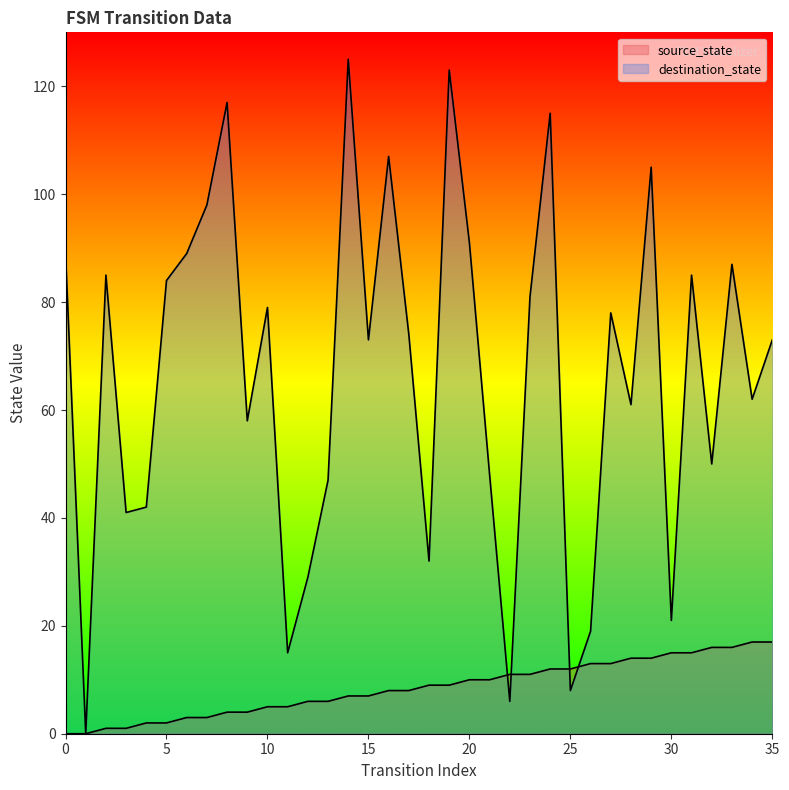

How many intersections are there between destination_state and source_state?

4